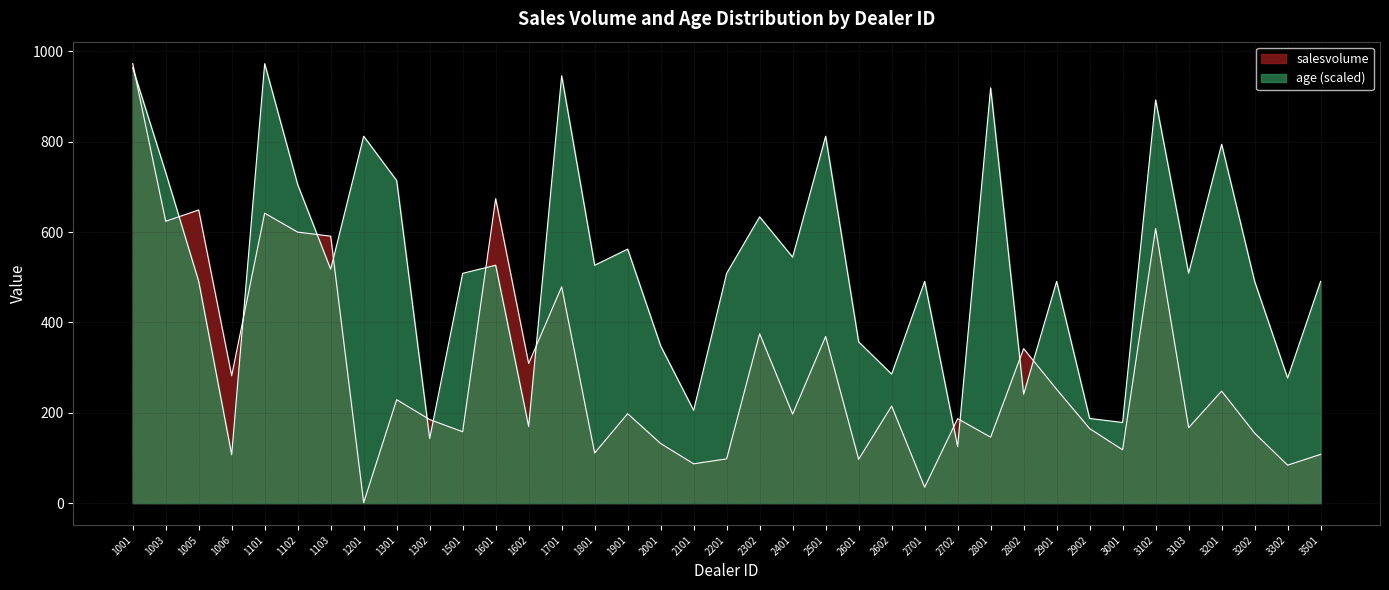

What is the sum of all age values?

19183.3